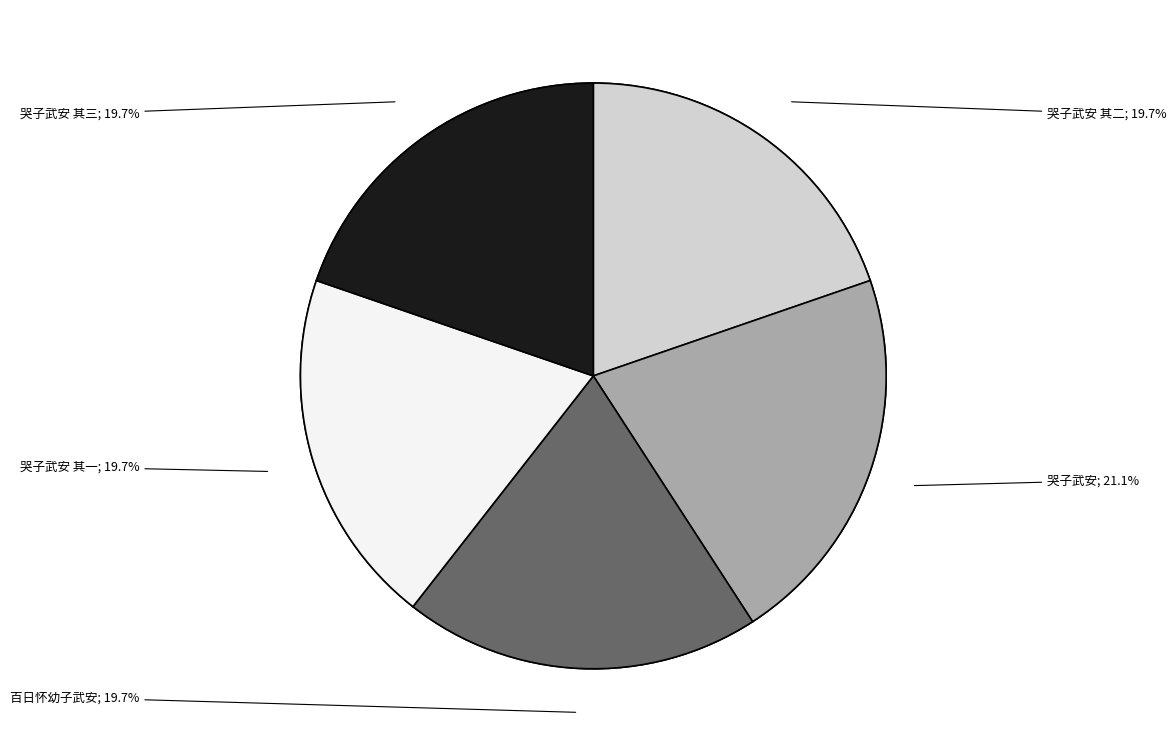

Do 百日怀幼子武安 and 哭子武安 其一 together represent more than half of the pie?

No